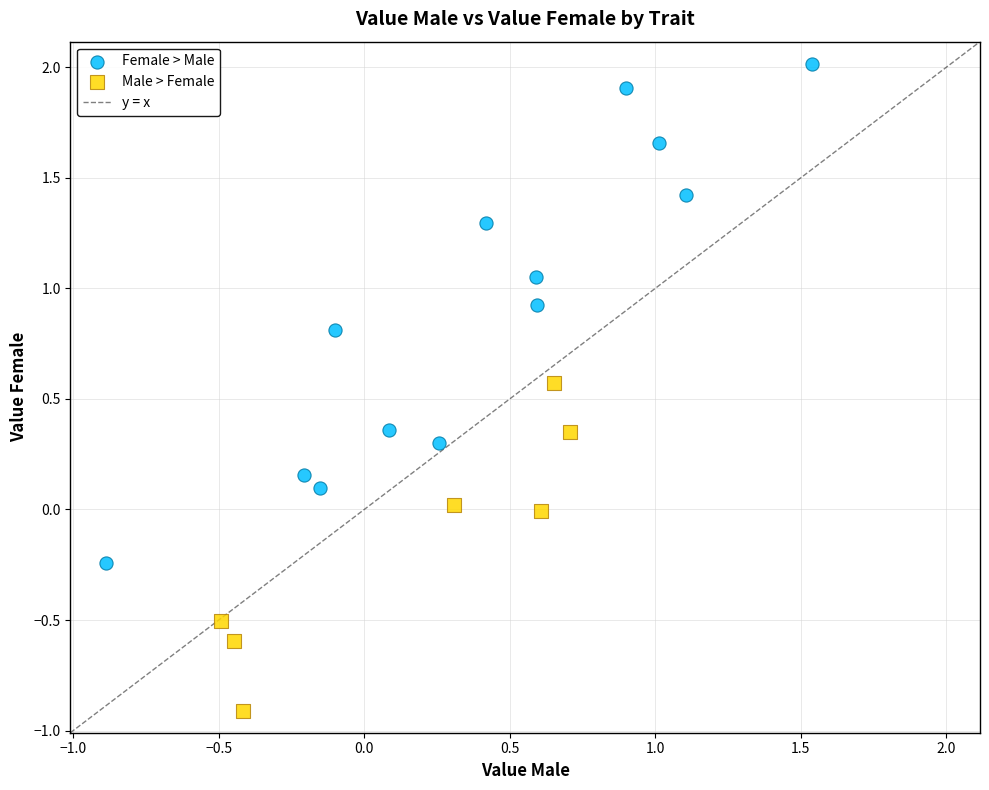

Which series reaches the minimum Y coordinate?

Male > Female